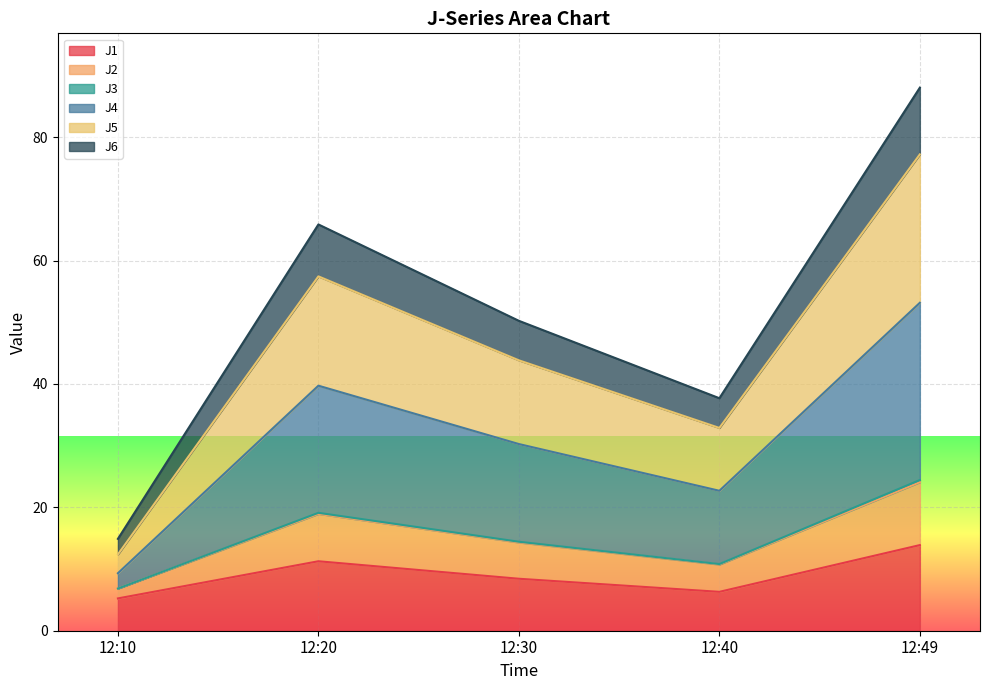

The value of J1 at 12:30 is 14.8. True or false?

False